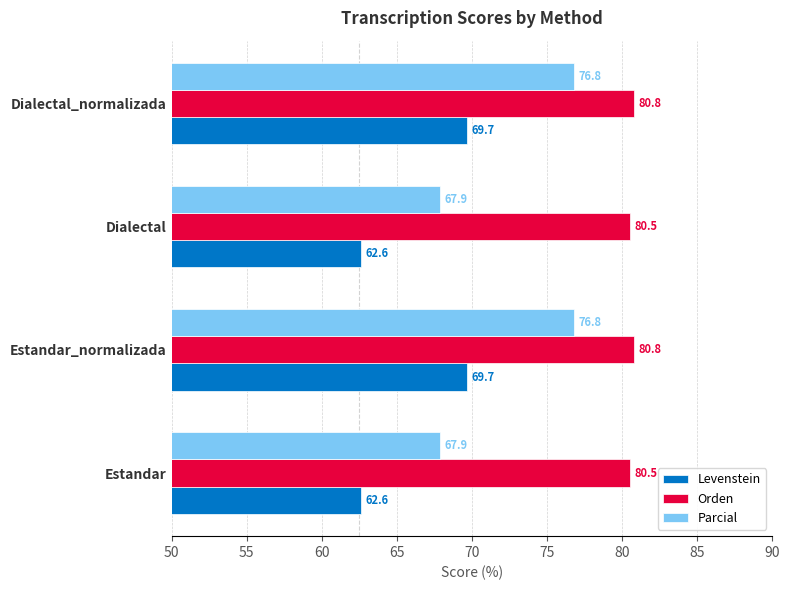

How many values in the Levenstein series exceed 69?

2